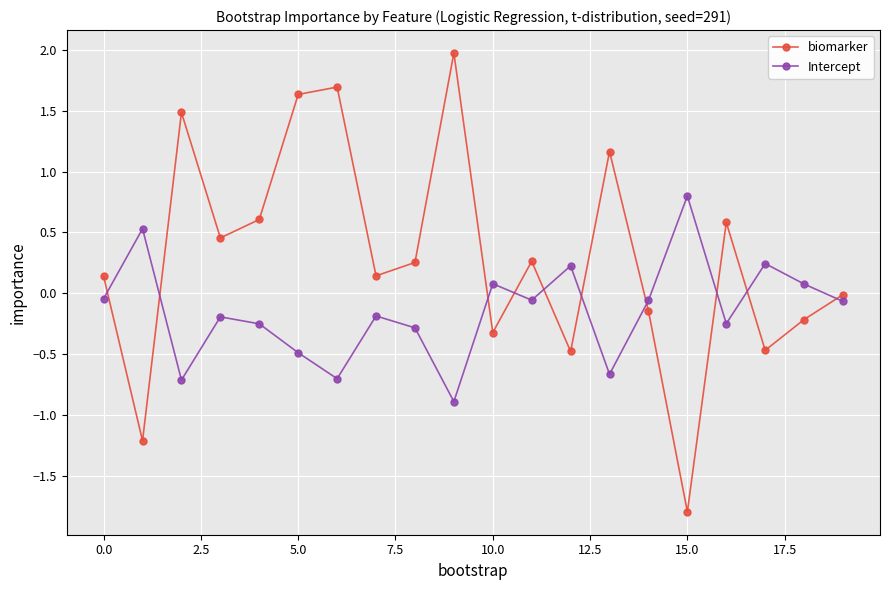

What is the maximum value for Intercept?

0.8